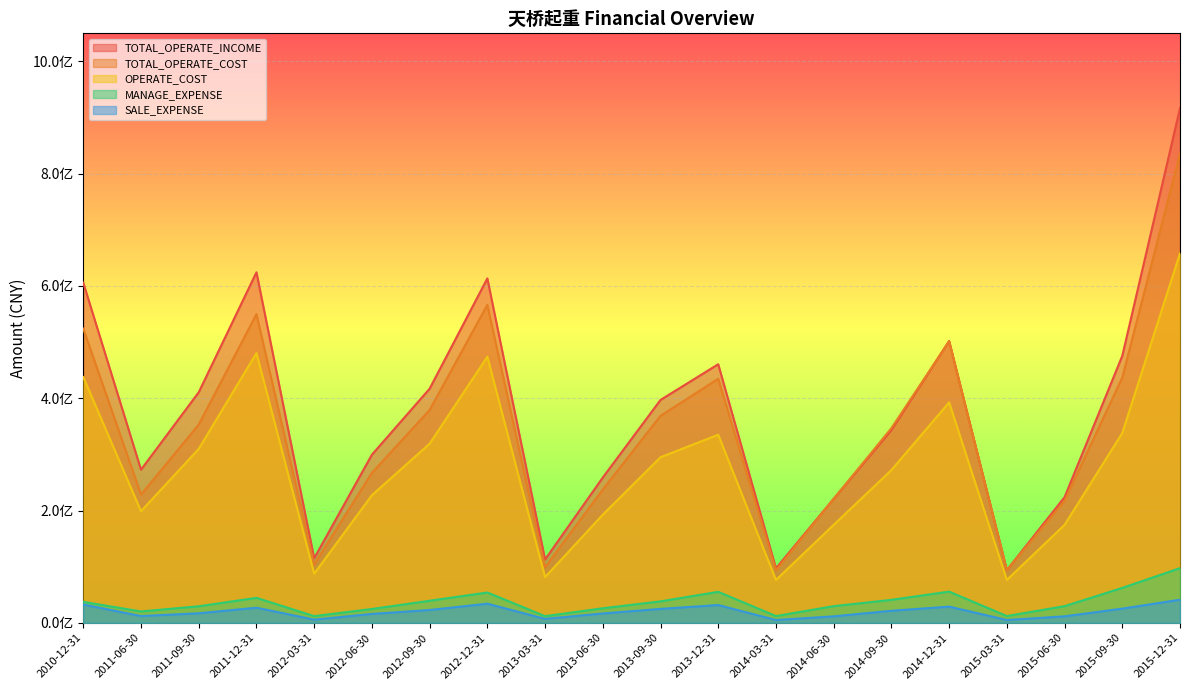

What is the label of the 5th point from the left?

2012-03-31